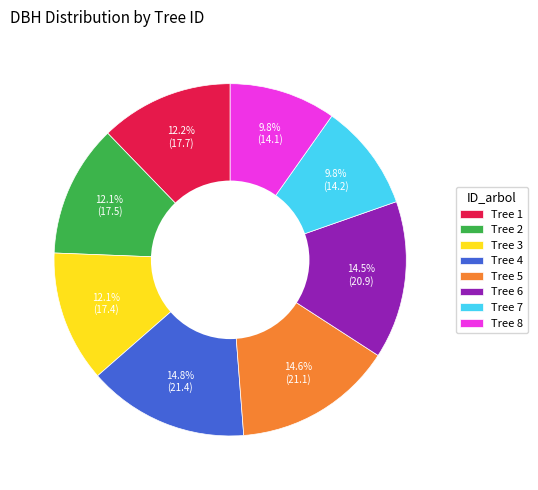

What percentage is NOT represented by Tree 3?

87.9%